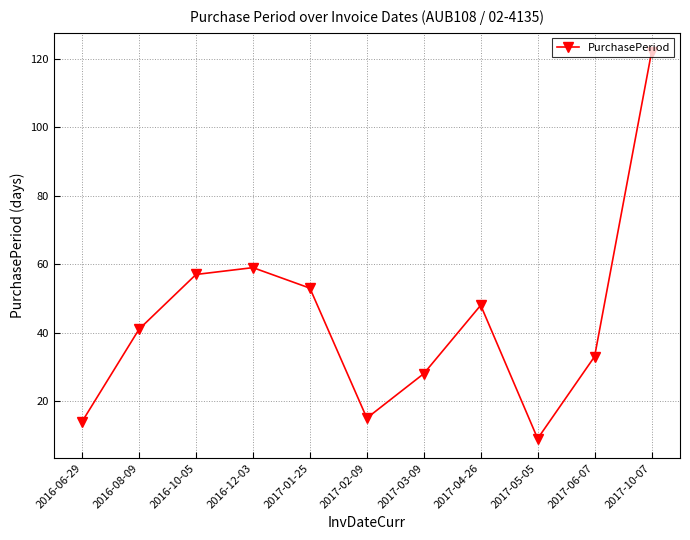

What position from the right is 2017-03-09?

5